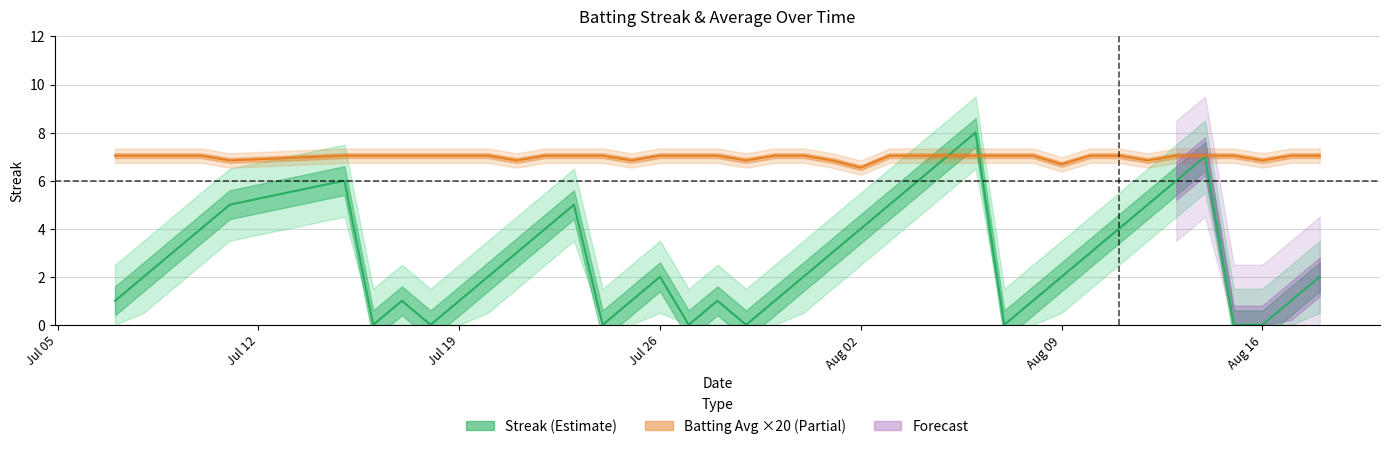

The value of Batting Average ×20 at 19 is 3.7. True or false?

False